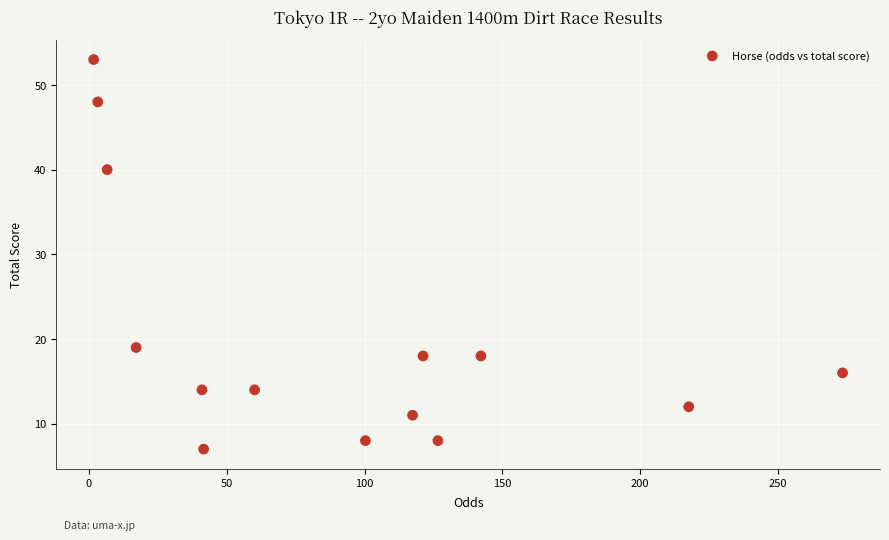

What is the range of Y values (max minus min)?

46